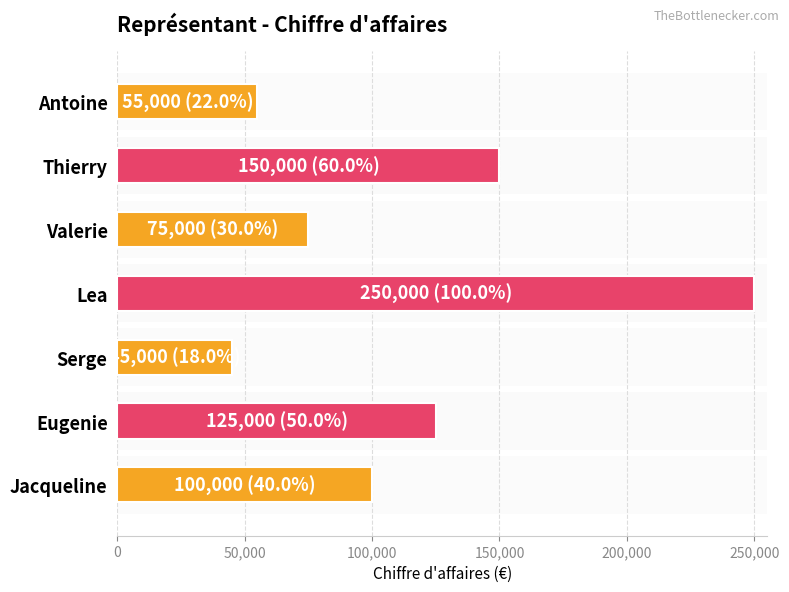

List the labels in order of value, smallest first.

Serge, Antoine, Valerie, Jacqueline, Eugenie, Thierry, Lea